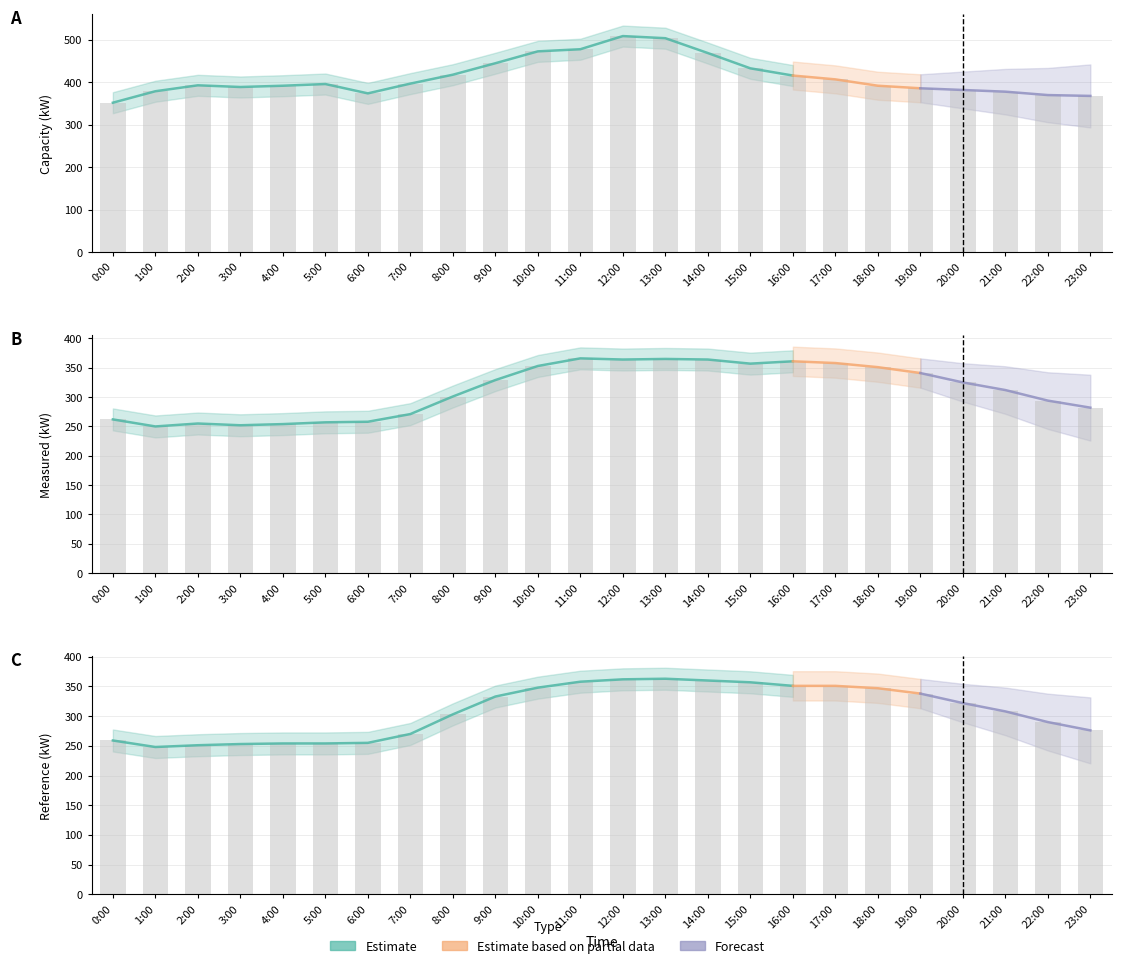

Is the value of Í(kW) at 21:00 greater than the value of \ªl(kW) at 6:00?

Yes